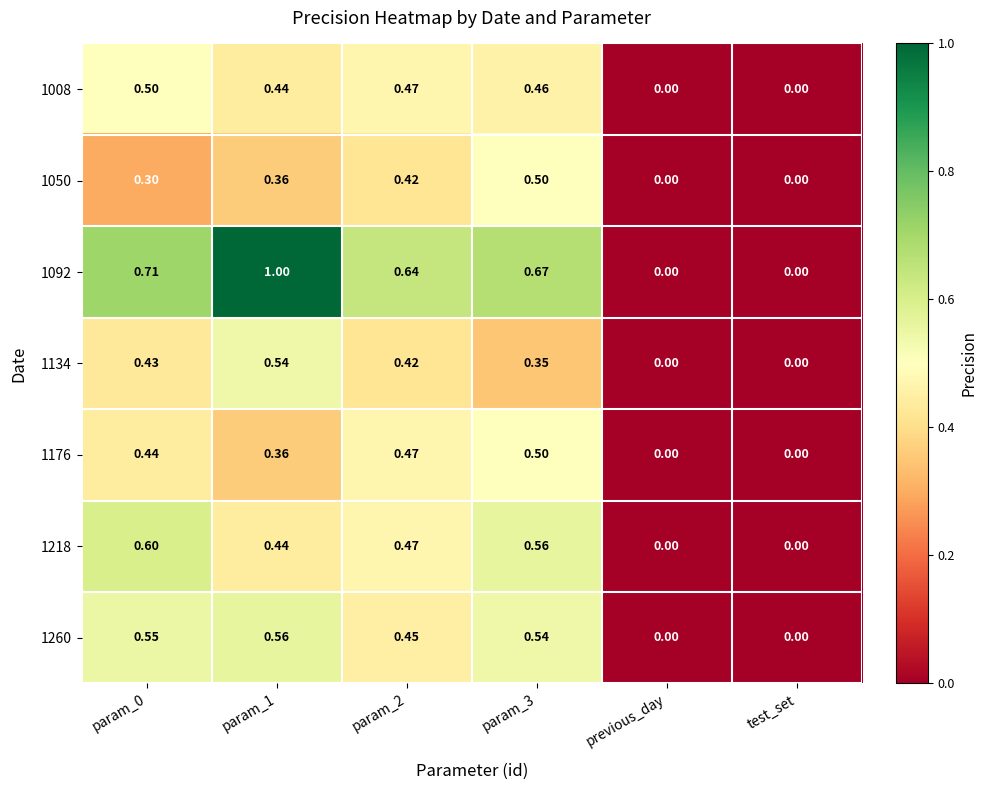

Is the value of 1218 at param_1 greater than the value of 1050 at param_1?

Yes